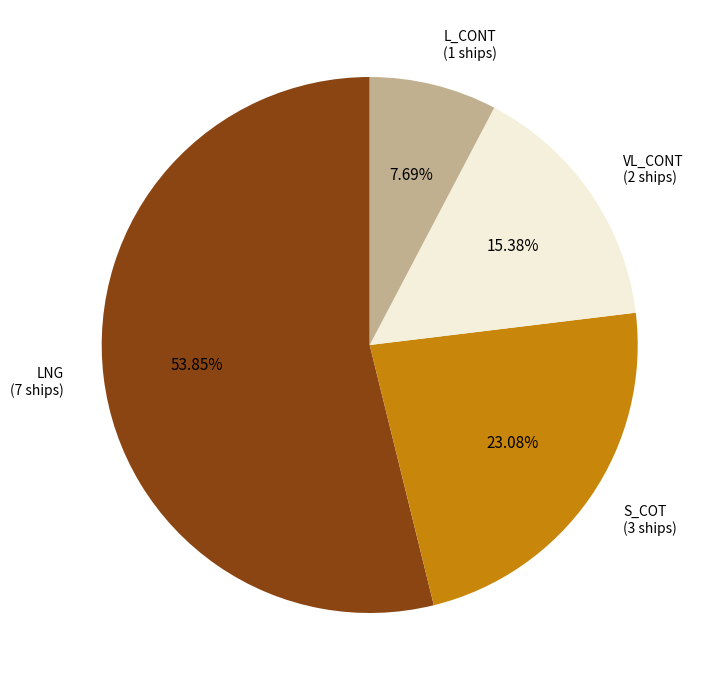

What is the ratio of the value at S_COT to the value at LNG?

0.4